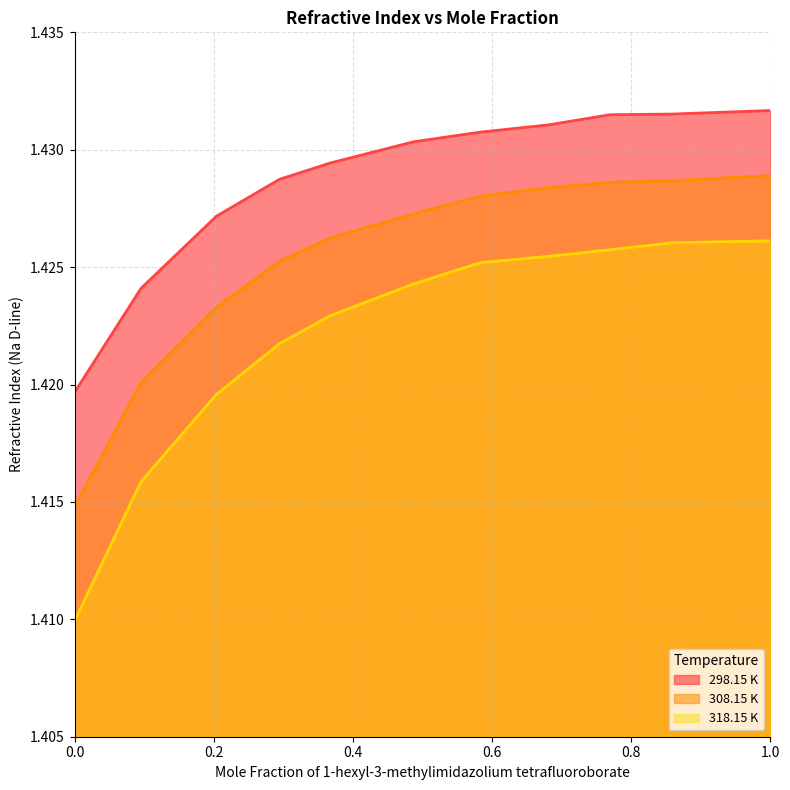

Between 0.0 and 0.6816, which is larger?

0.6816